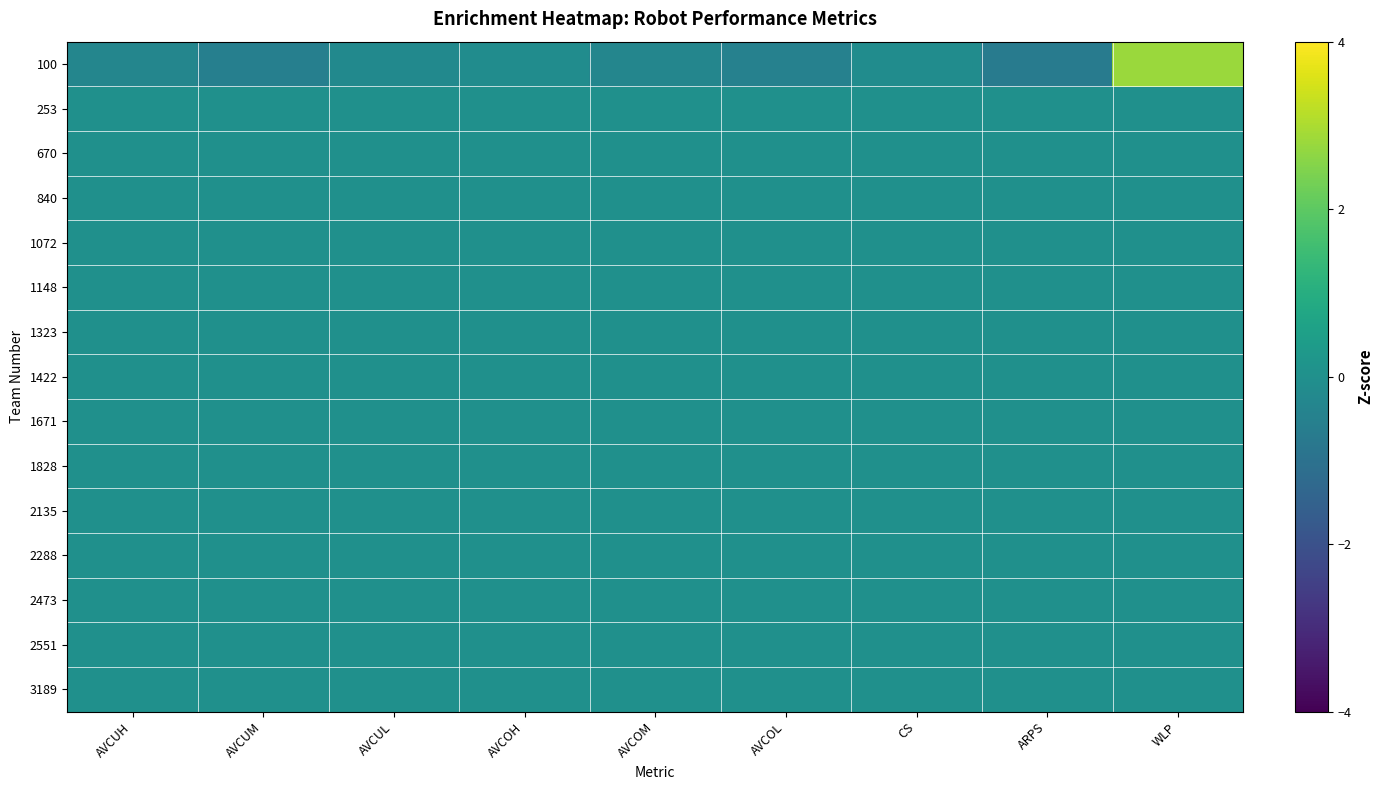

Rank the series at AVCUM from lowest to highest value.

100, 253, 670, 840, 1072, 1148, 1323, 1422, 1671, 1828, 2135, 2288, 2473, 2551, 3189